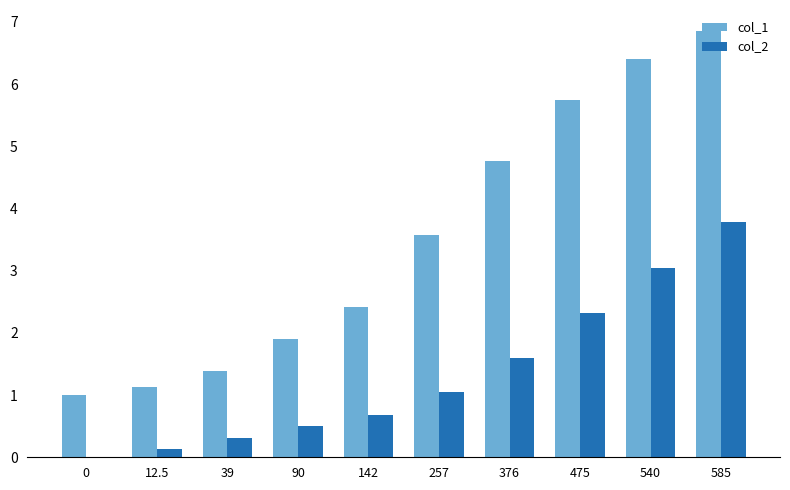

At which category does the chart reach its peak across all series?

585